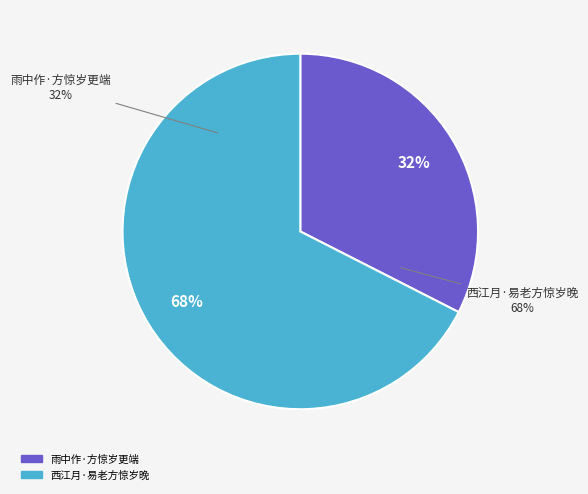

Rank the categories by value from lowest to highest.

雨中作·方惊岁更端, 西江月·易老方惊岁晚